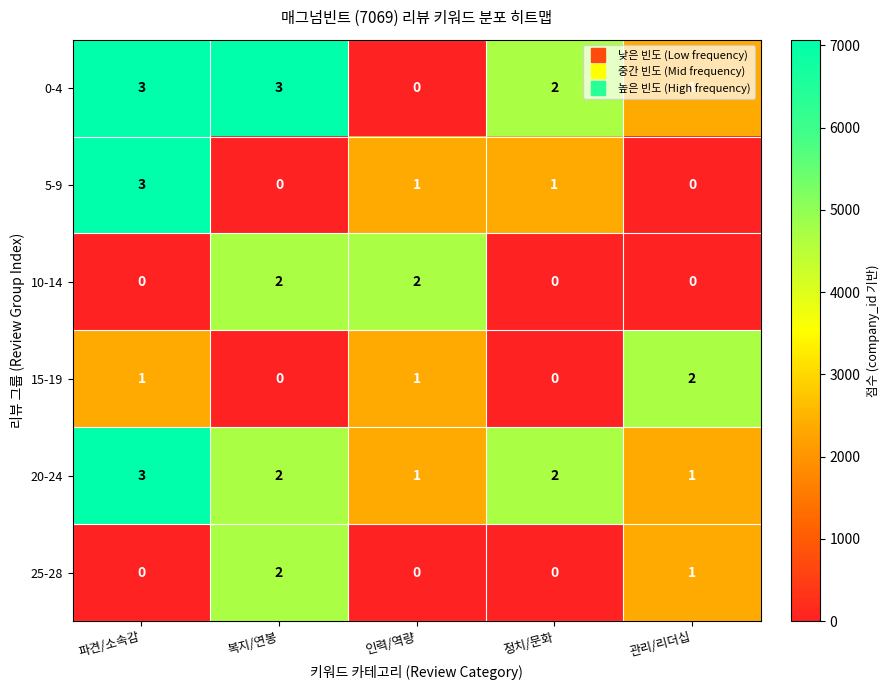

What is the difference between the highest and lowest values at 복지/연봉?

3